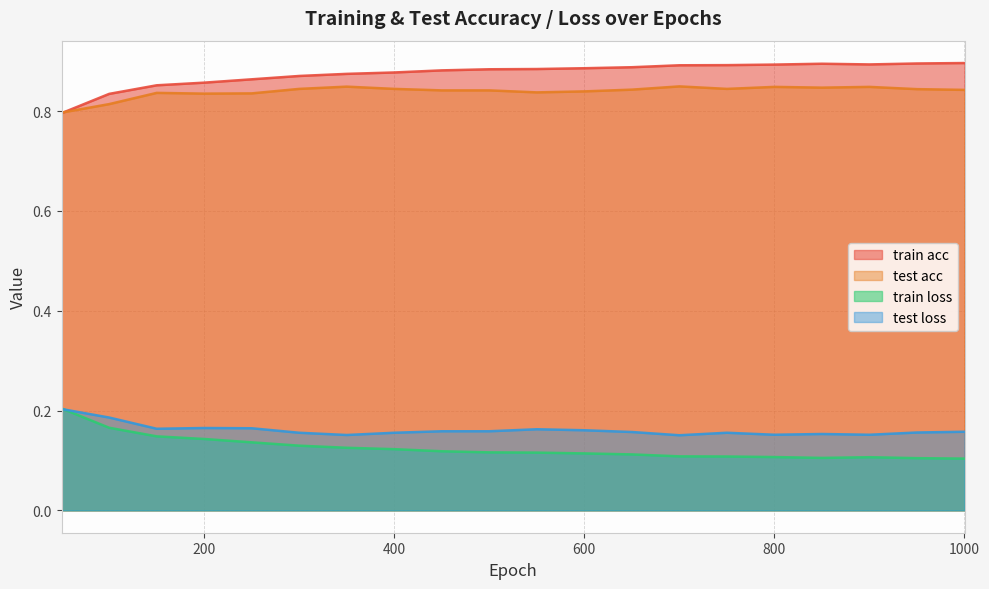

The value of train acc at 850 is 0.9. True or false?

True